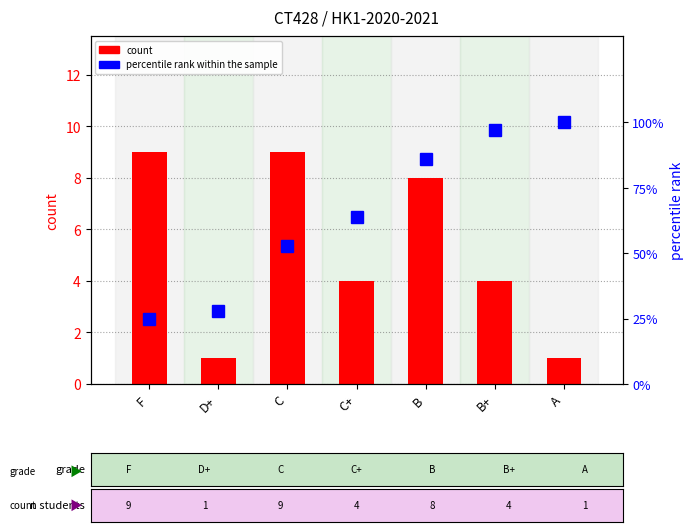

At which category does the chart reach its peak across all series?

A